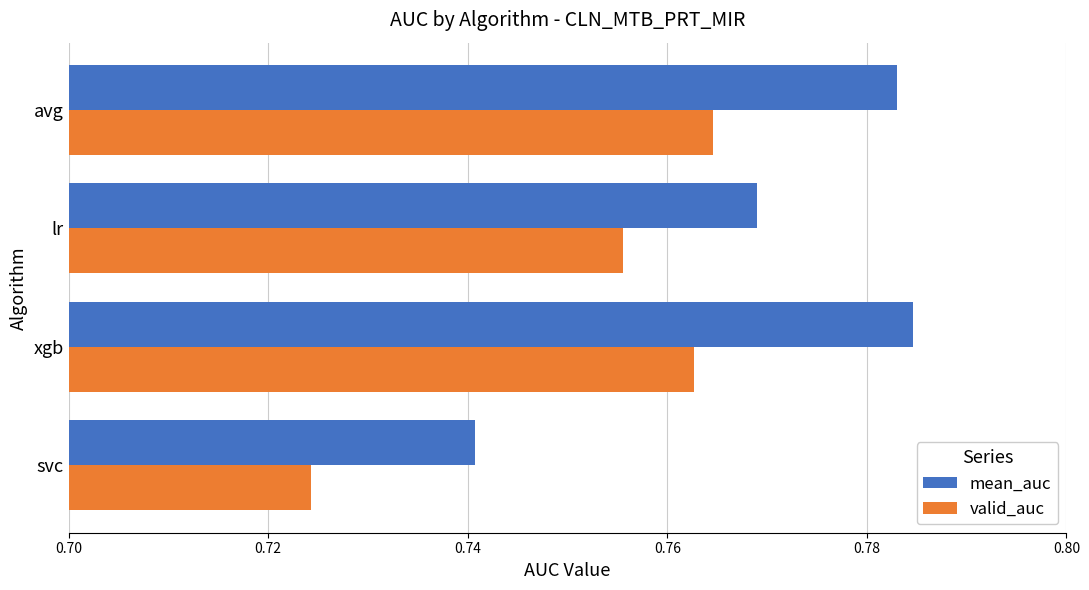

Which category has the lowest value across all series?

svc